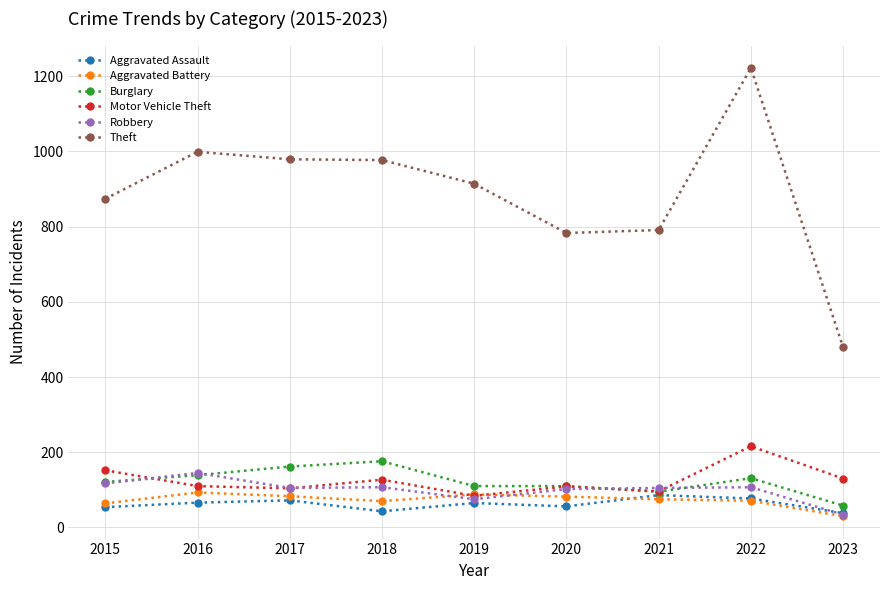

Count the number of data series in this chart.

6